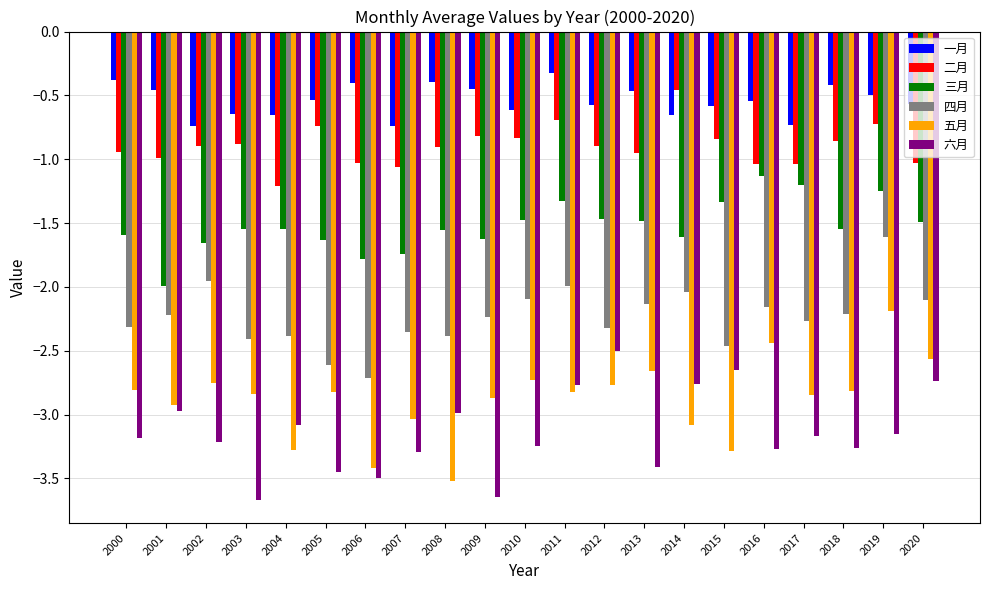

How many categories are shown in the chart?

21